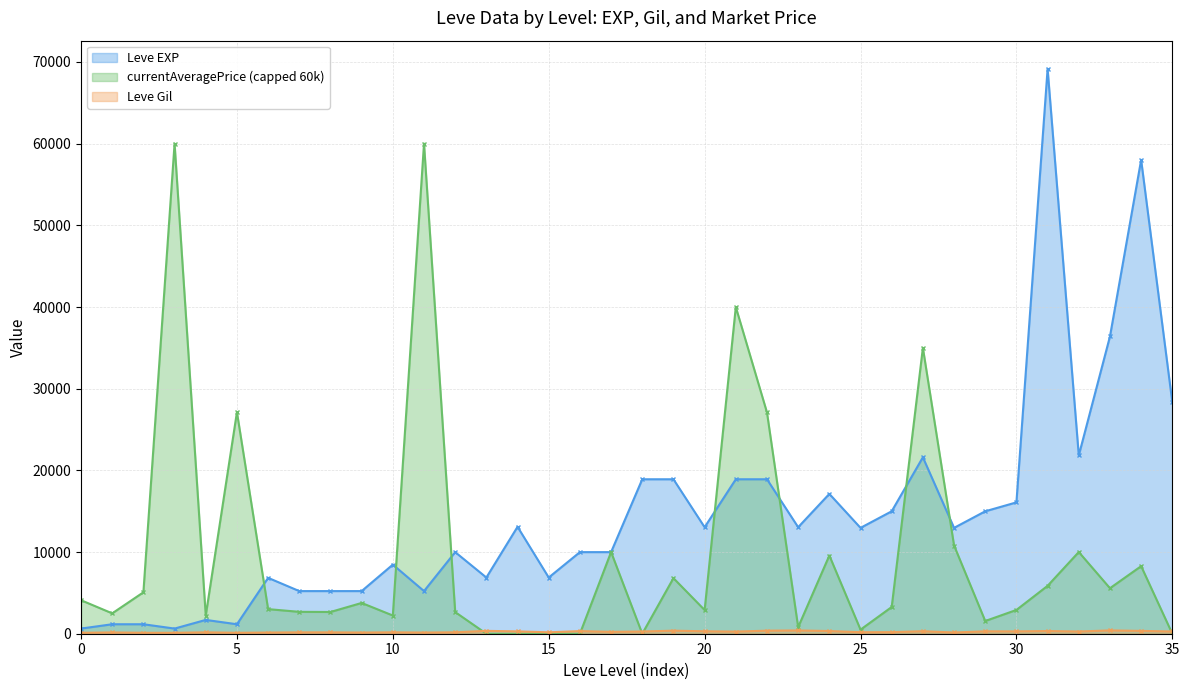

How many distinct data groups are displayed?

3